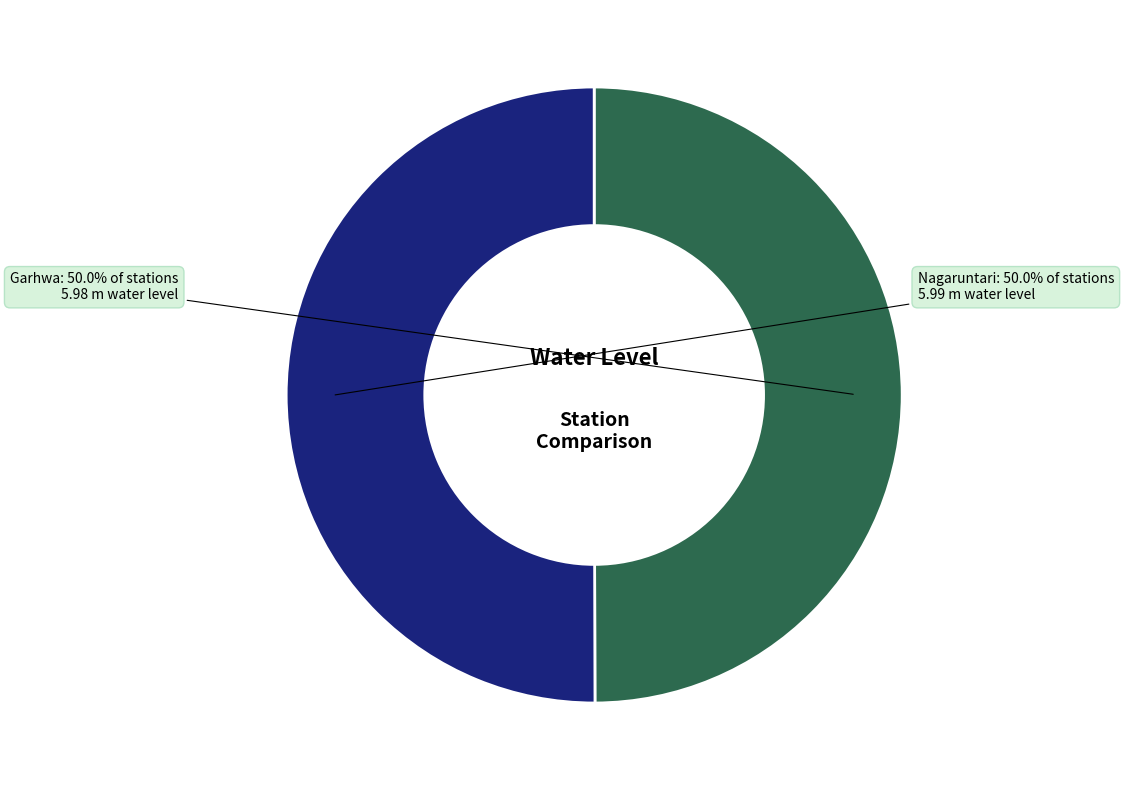

To the nearest percent, what portion does Nagaruntari represent?

50%